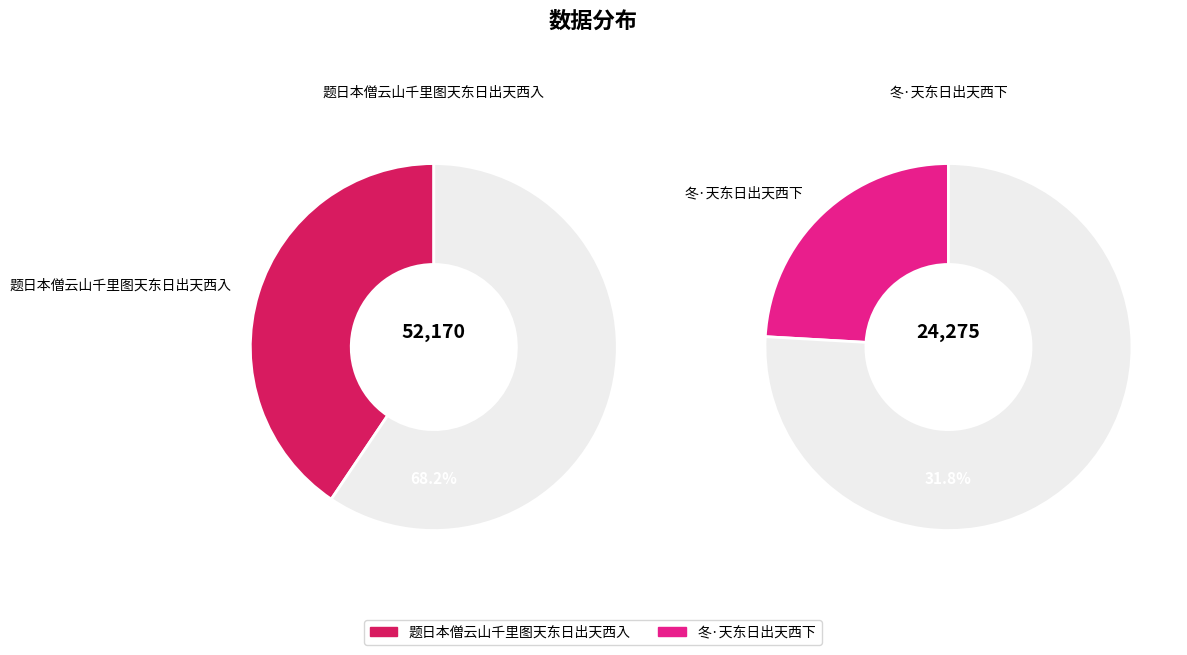

Combined, what portion of the pie is 冬·天东日出天西下 and 题日本僧云山千里图天东日出天西入?

100.0%